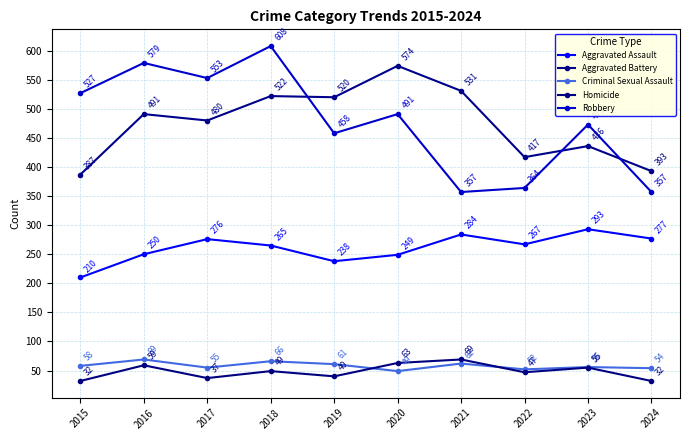

True or false: Aggravated Assault and Aggravated Battery cross at least once.

False